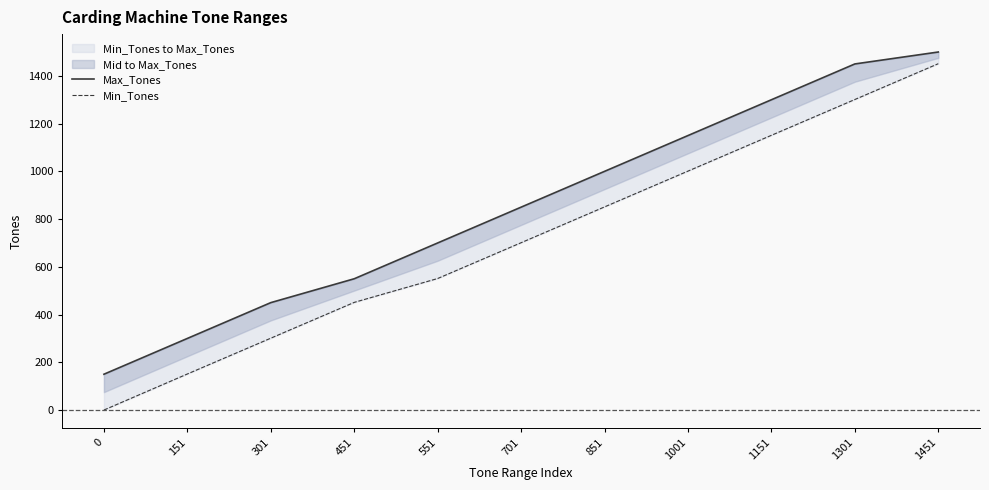

At which label does Max_Tones first exceed 850?

851